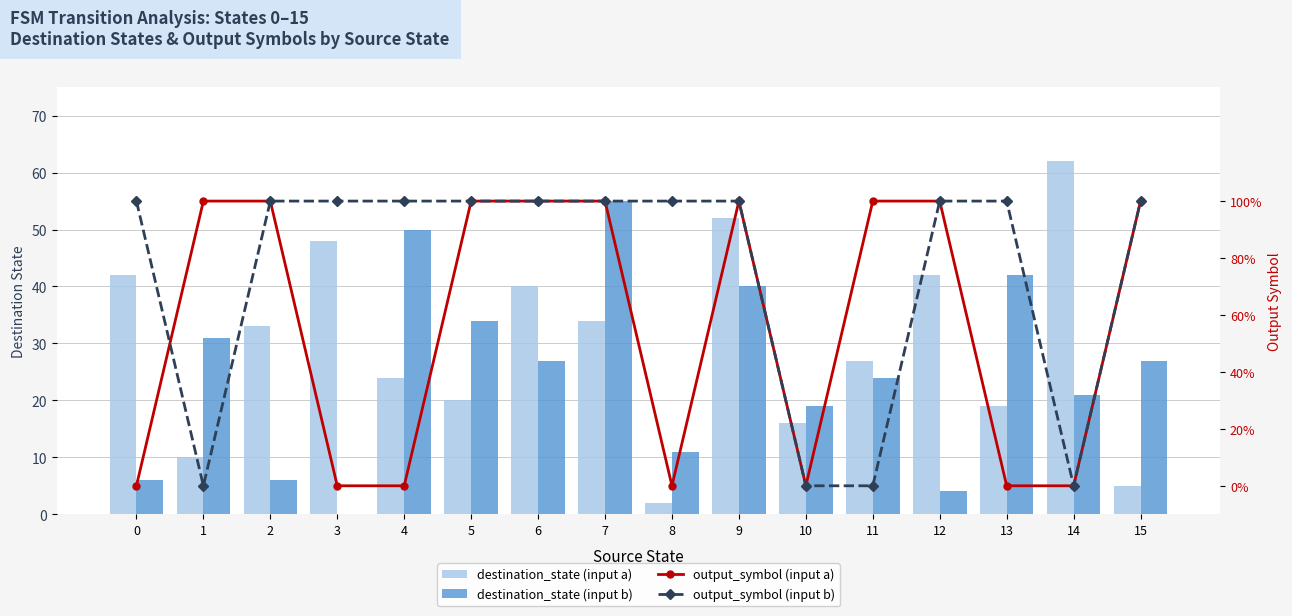

What is the sum of all destination_state (input b) values?

397